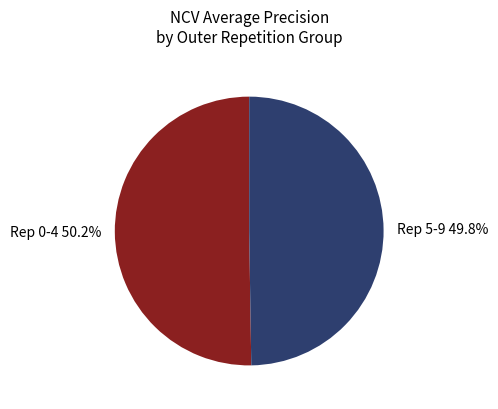

Does any single category account for the majority?

Yes